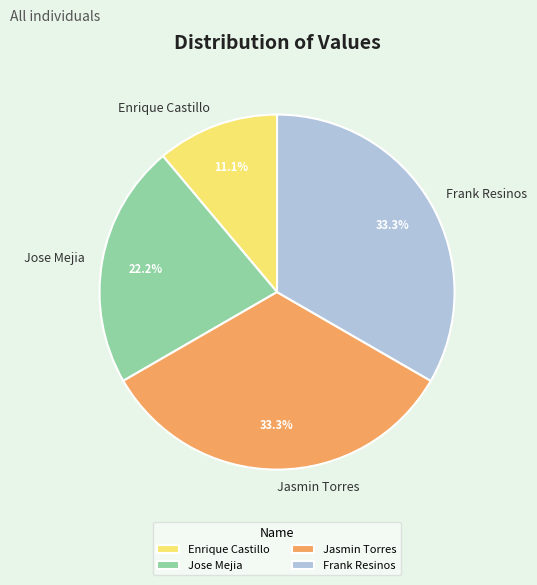

To the nearest percent, what is the difference between the largest and smallest slice percentages?

22%